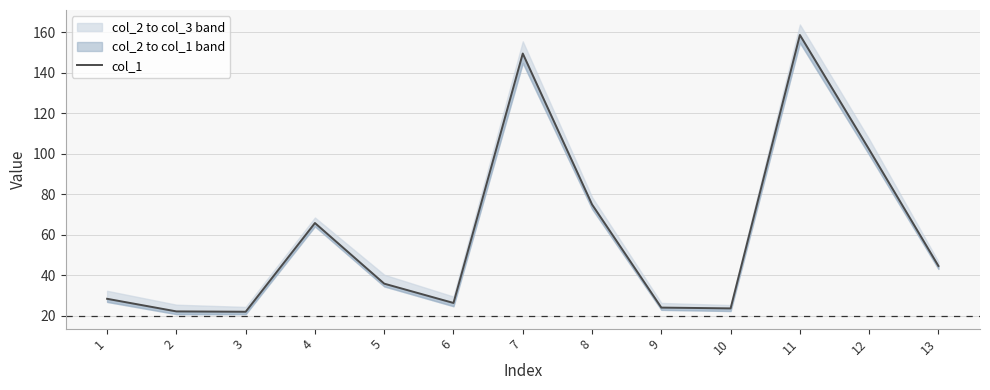

Where is the first local maximum?

4